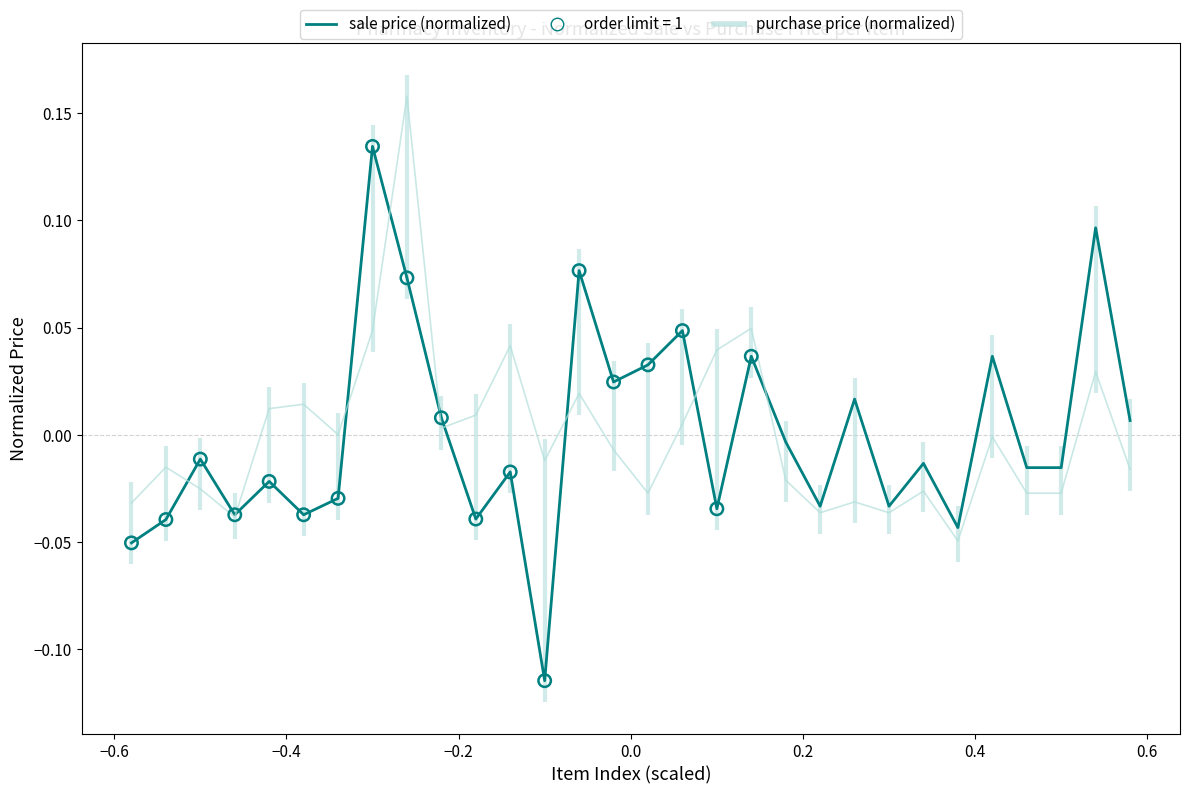

Which series has the largest total across all categories?

purchase price (normalized)